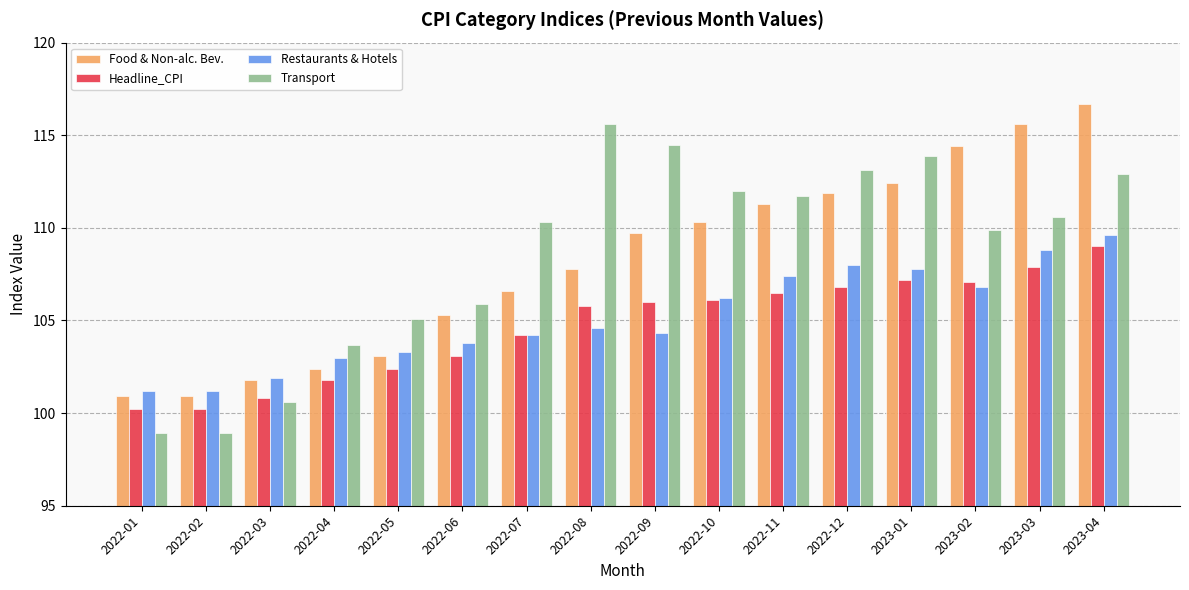

Which series changed the most between 2023-02 and 2023-04?

Transport